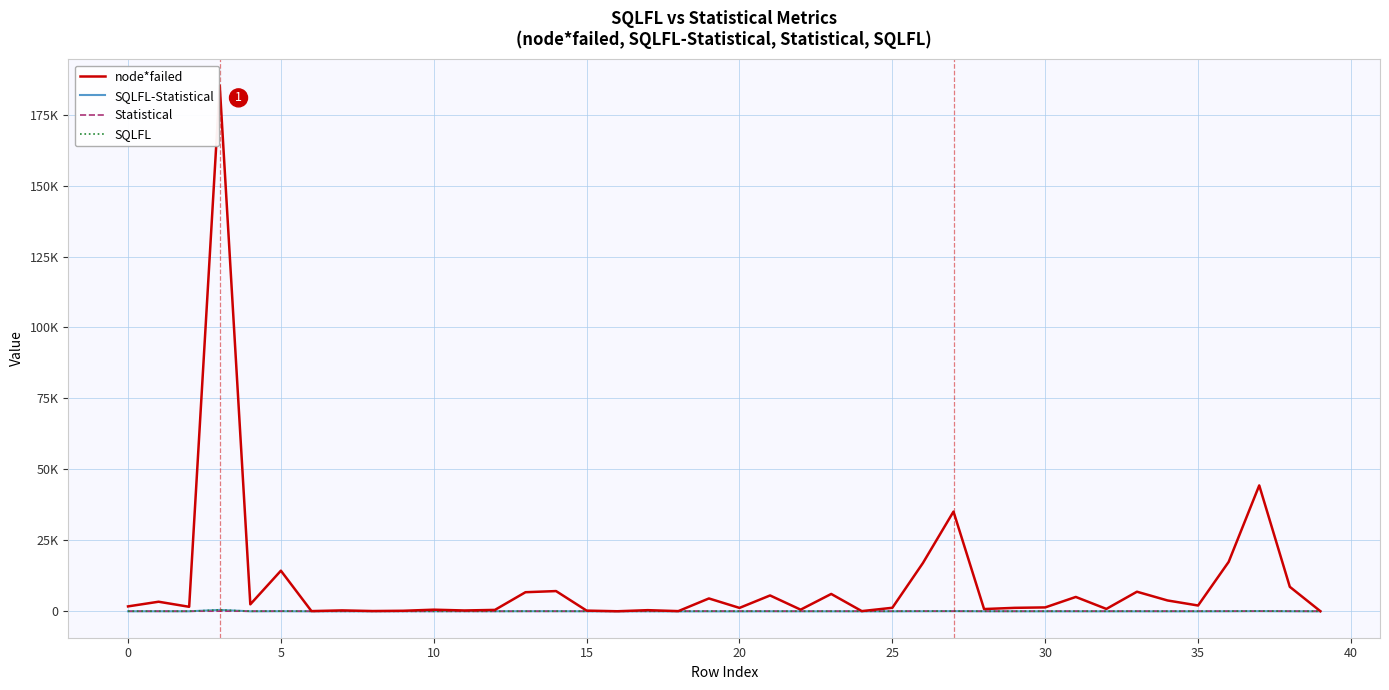

How many intersections are there between SQLFL and Statistical?

9